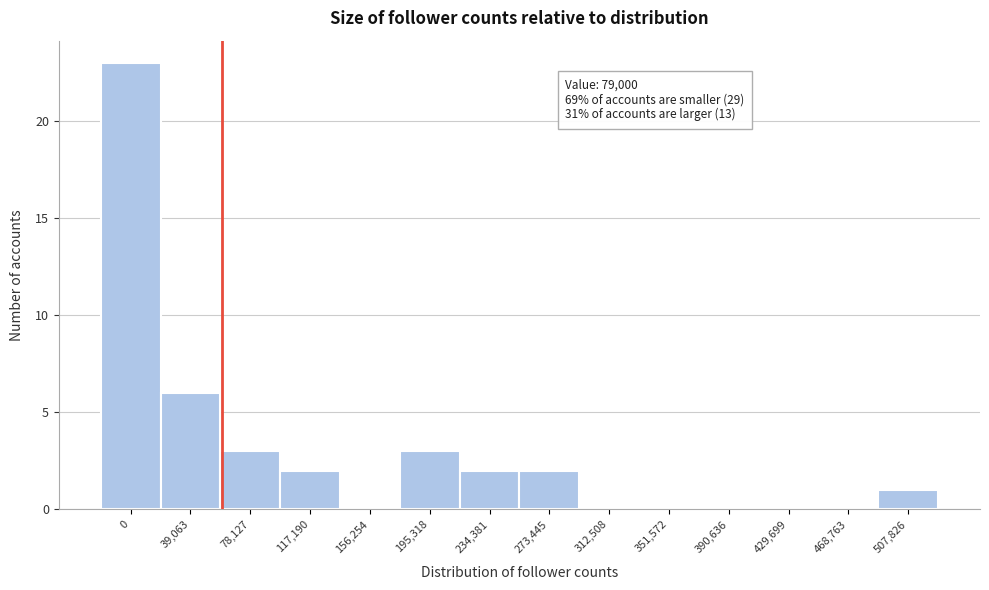

Reading left to right, what are all the values shown in this chart?

0=23	39,063=6	78,127=3	117,190=2	156,254=0	195,318=3	234,381=2	273,445=2	312,508=0	351,572=0	390,636=0	429,699=0	468,763=0	507,826=1